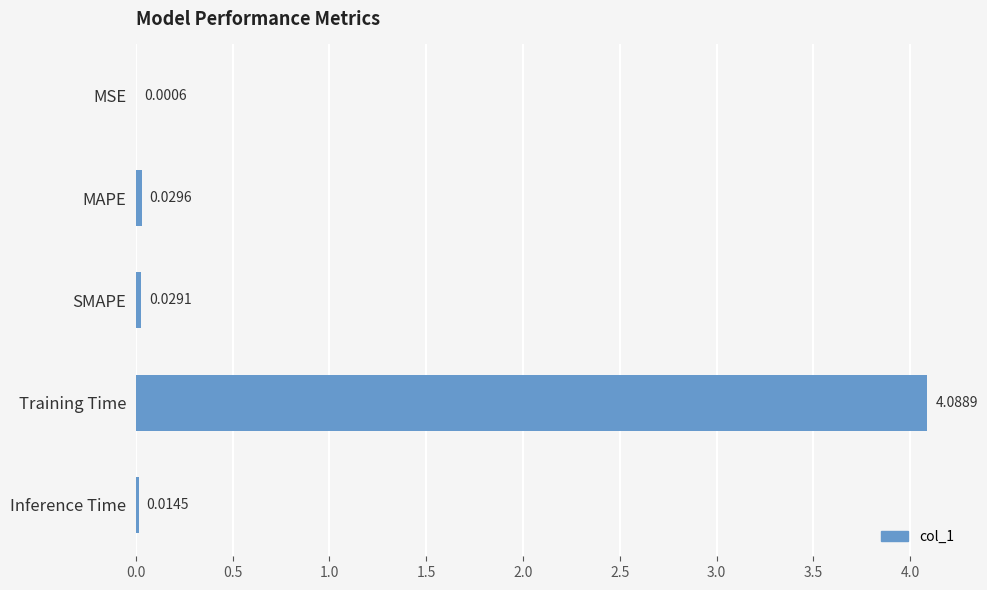

What is the average value?

0.8